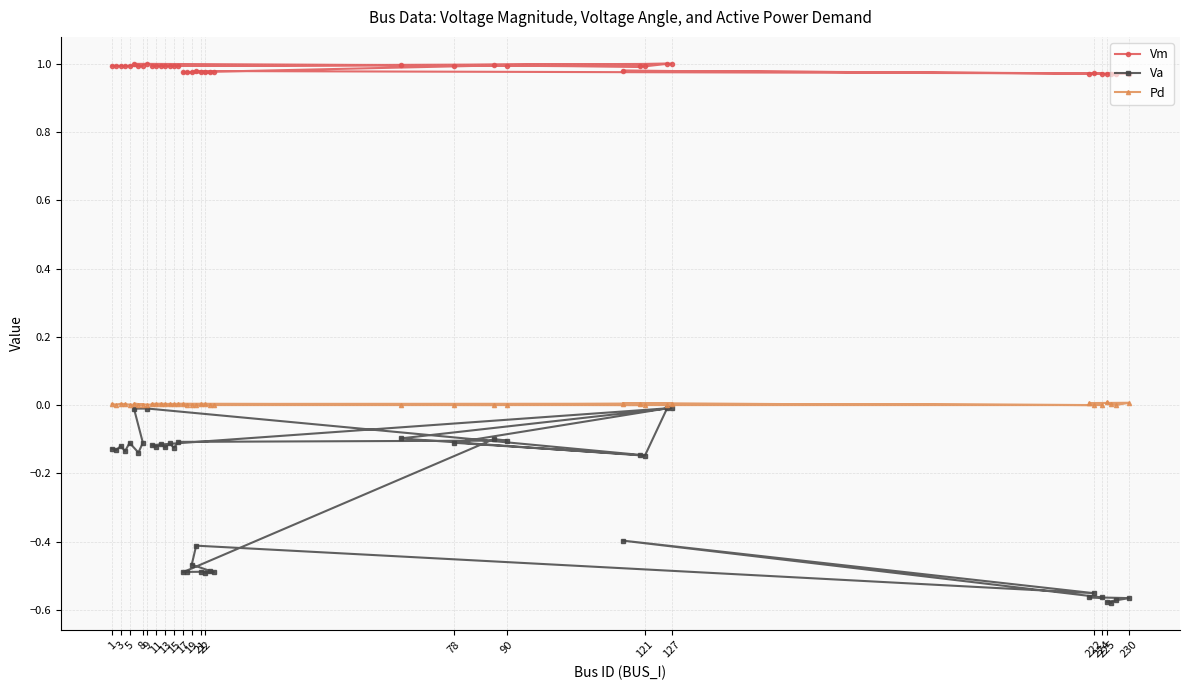

Which series has the largest total across all categories?

Vm